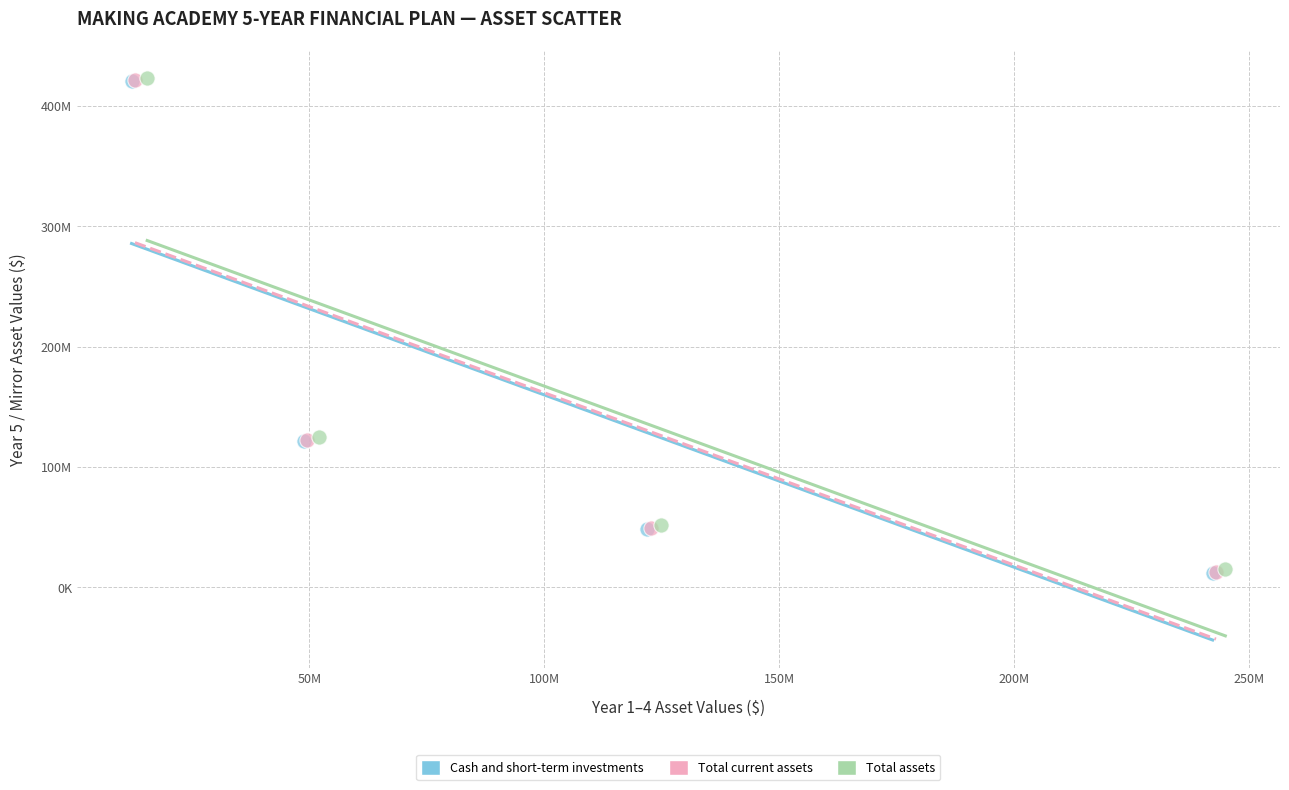

What are all the series names shown in the legend?

Cash and short-term investments, Total current assets, Total assets